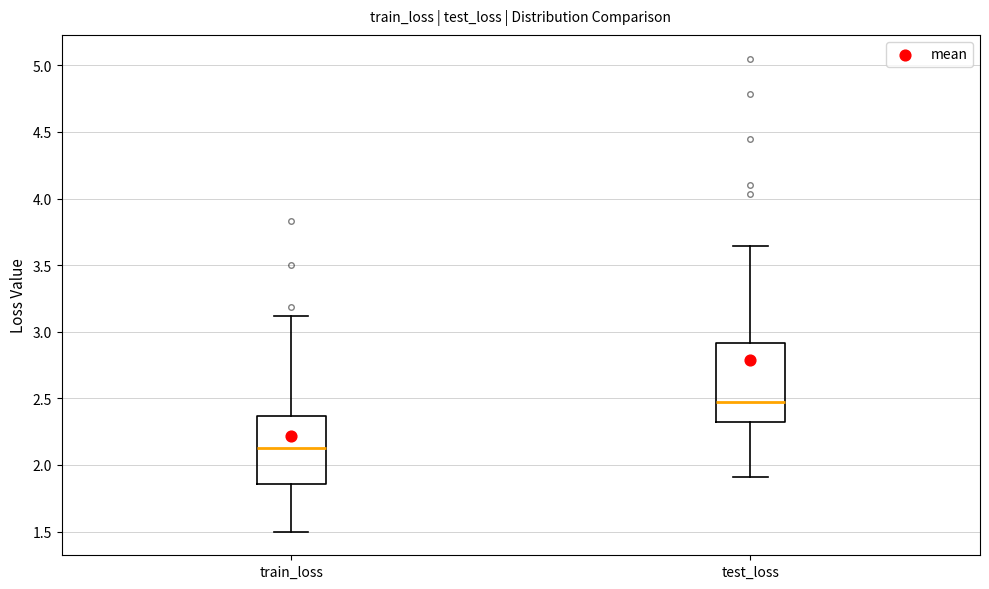

Where does the upper whisker of the box for test_loss end on the y-axis? The values are not printed on the chart, so give them approximately, as read against the axis.

3.65